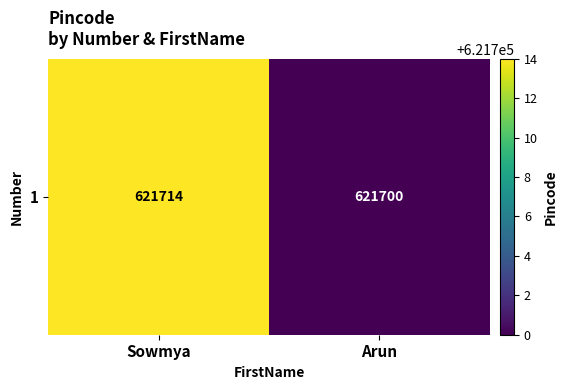

How many series are shown in this chart?

1